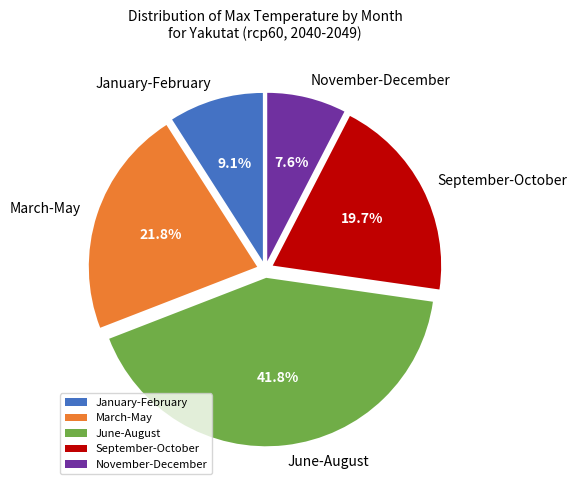

Between June-August and March-May, which is larger?

June-August